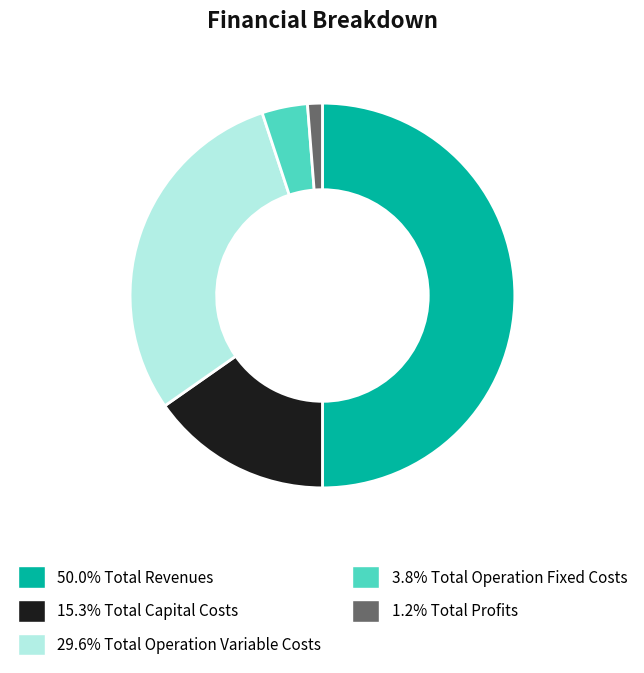

What is the largest slice in the pie chart?

Total Revenues